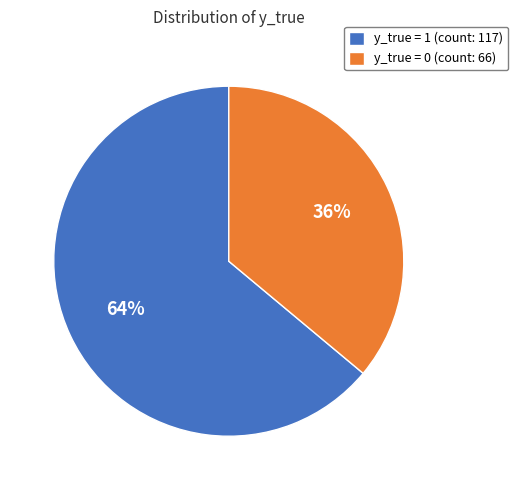

Combined, do y_true = 0 (count: 66) and y_true = 1 (count: 117) account for over 50%?

Yes